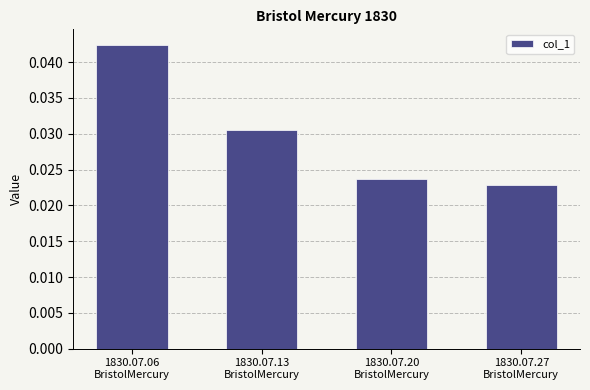

How many values are between 0 and 1?

4